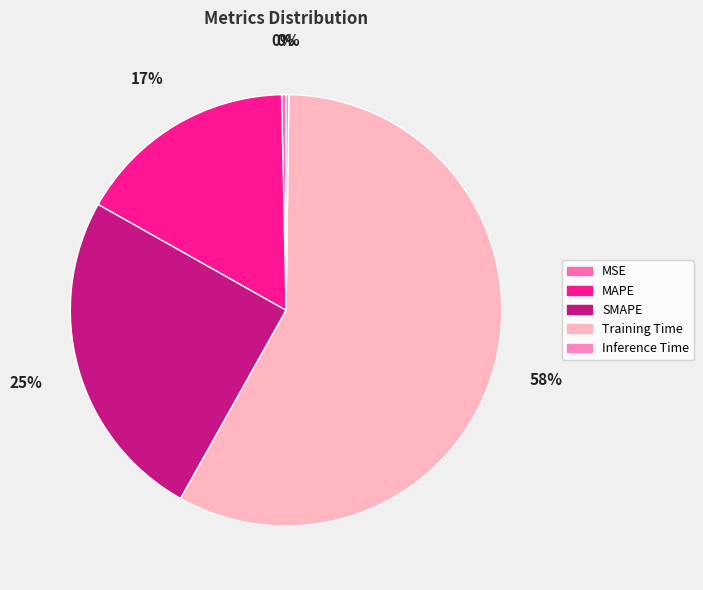

Rank the categories by value from lowest to highest.

Inference Time, MSE, MAPE, SMAPE, Training Time